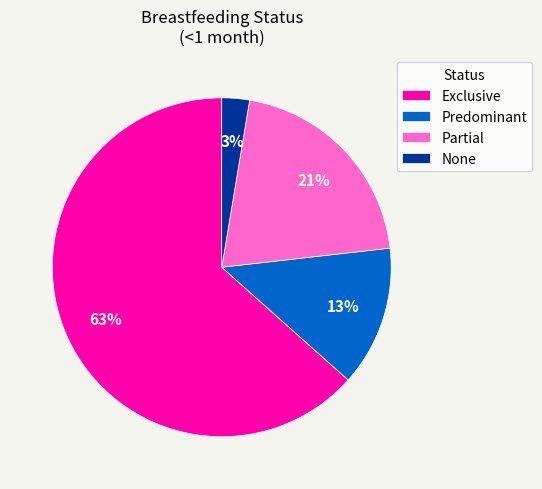

To the nearest percent, what is the combined percentage of Exclusive and Partial?

84%